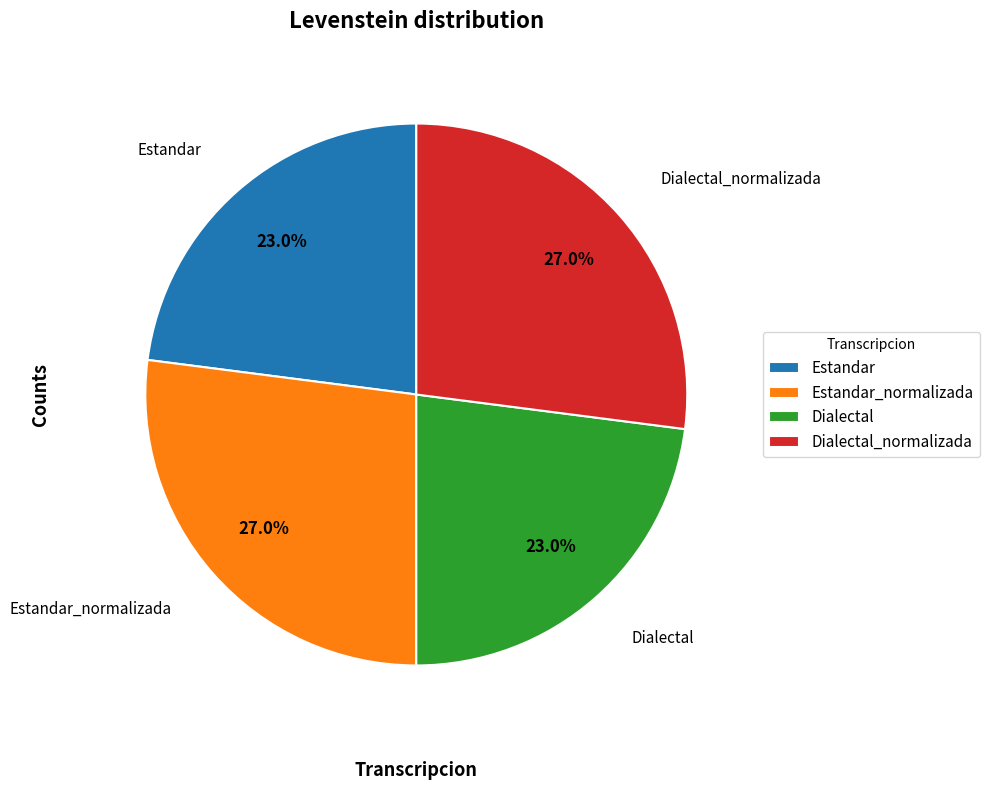

To the nearest percent, what is the difference between the Dialectal_normalizada and Dialectal slice percentages?

4%